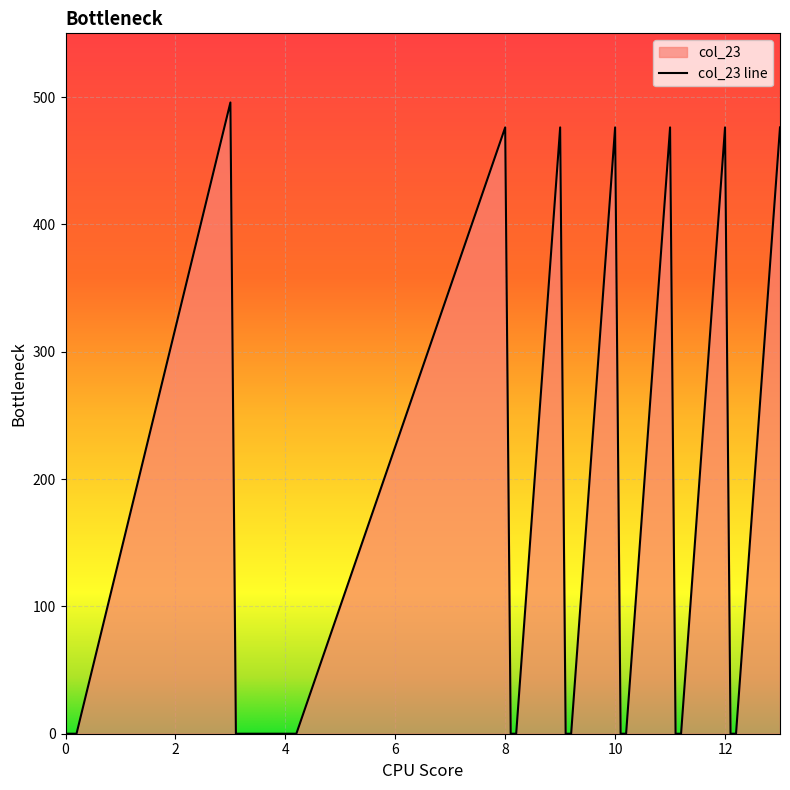

What is the maximum value shown in the chart?

495.7